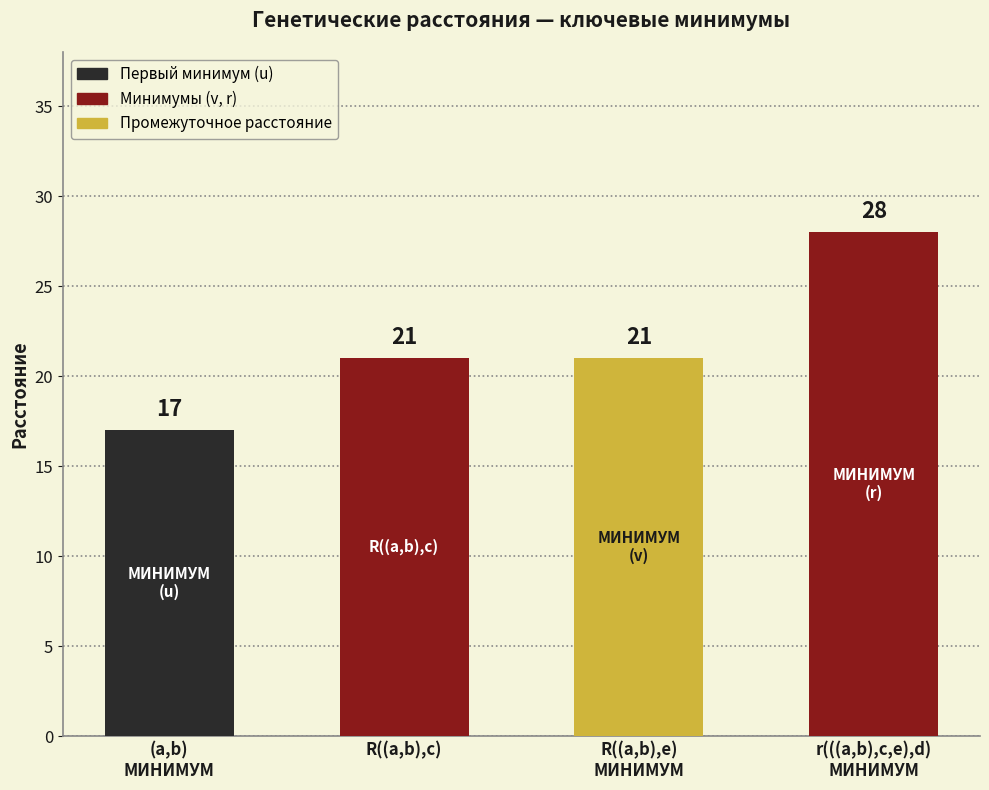

How many values are between 21 and 28?

3